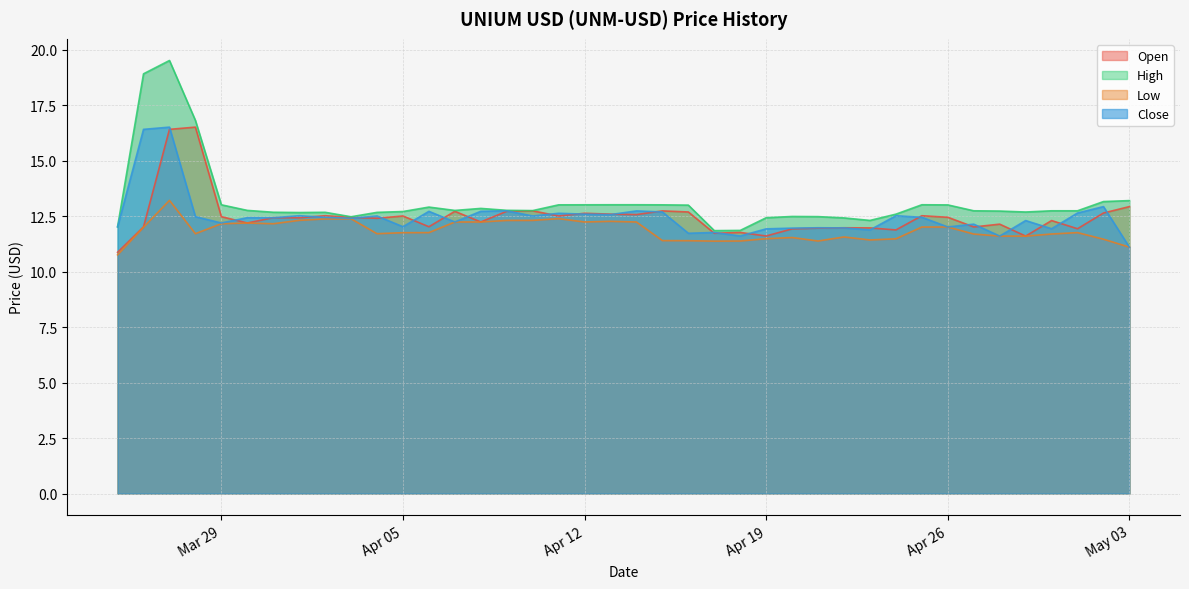

What is the maximum value for Open?

16.5